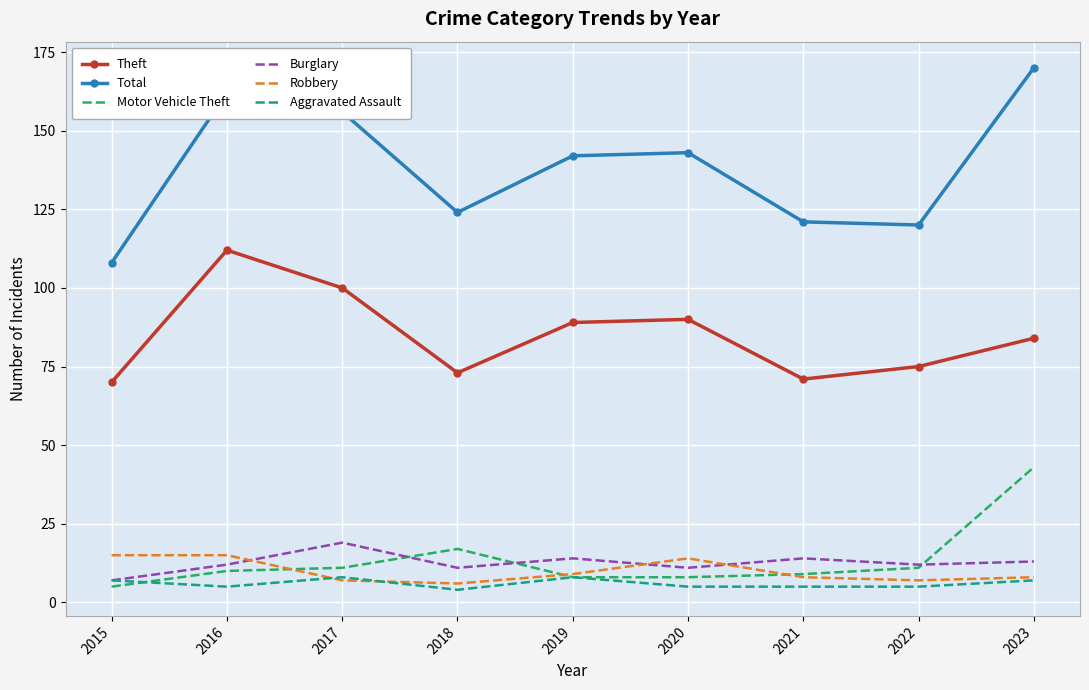

What is the difference between the maximum and minimum values in the Motor Vehicle Theft series?

38